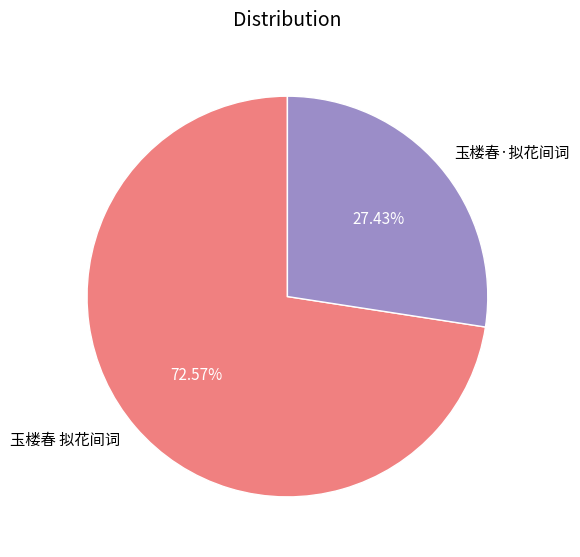

Which slice represents more than half of the pie?

玉楼春 拟花间词